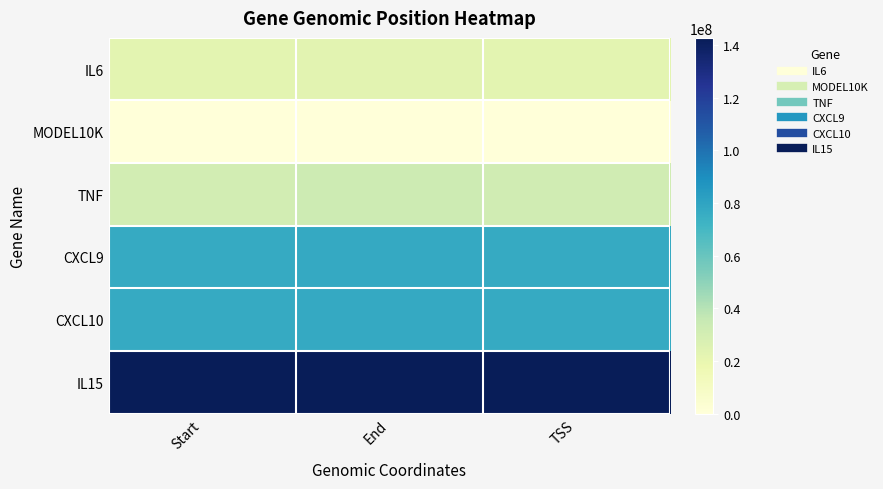

Which category has the lowest value across all series?

Start